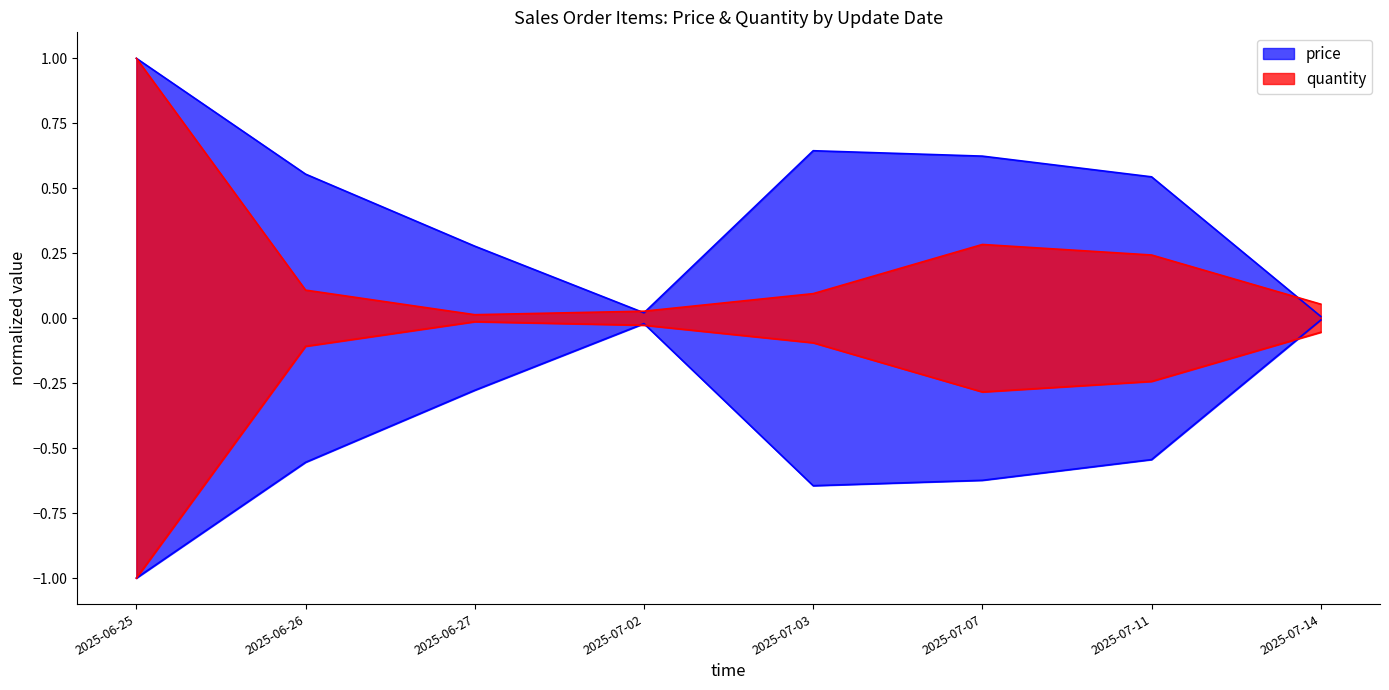

Is it true that price equals 0.3 at 2025-06-27?

True